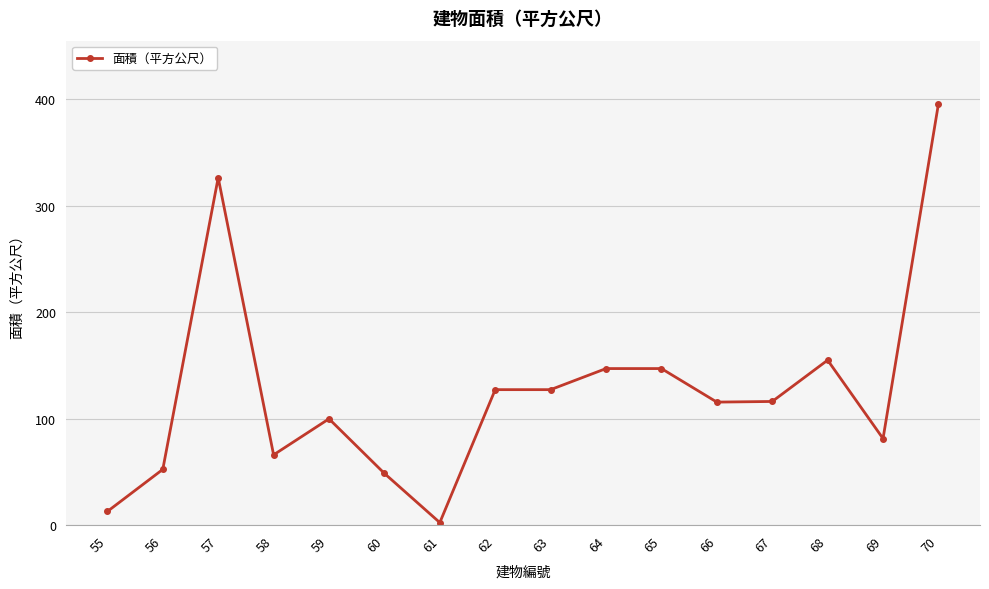

Which has a higher value, 66 or 56?

66